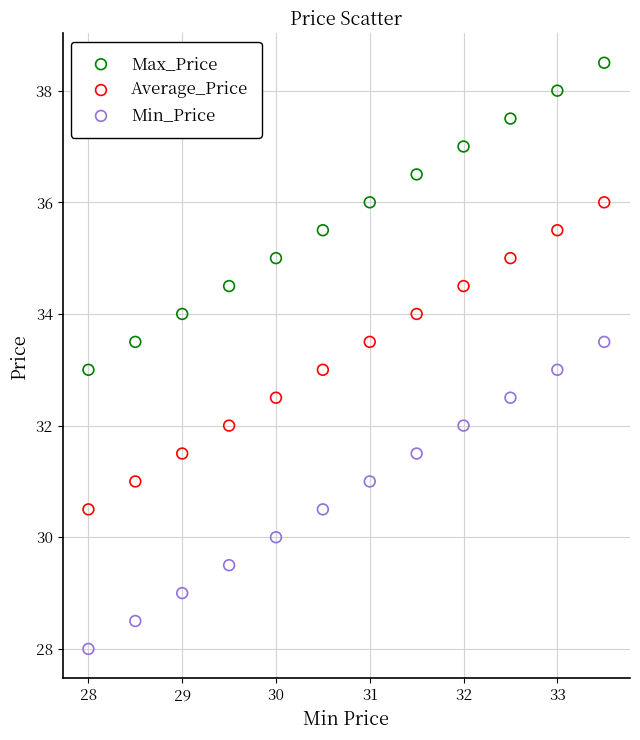

Across all data points, what is the range of X values (max minus min)?

5.5